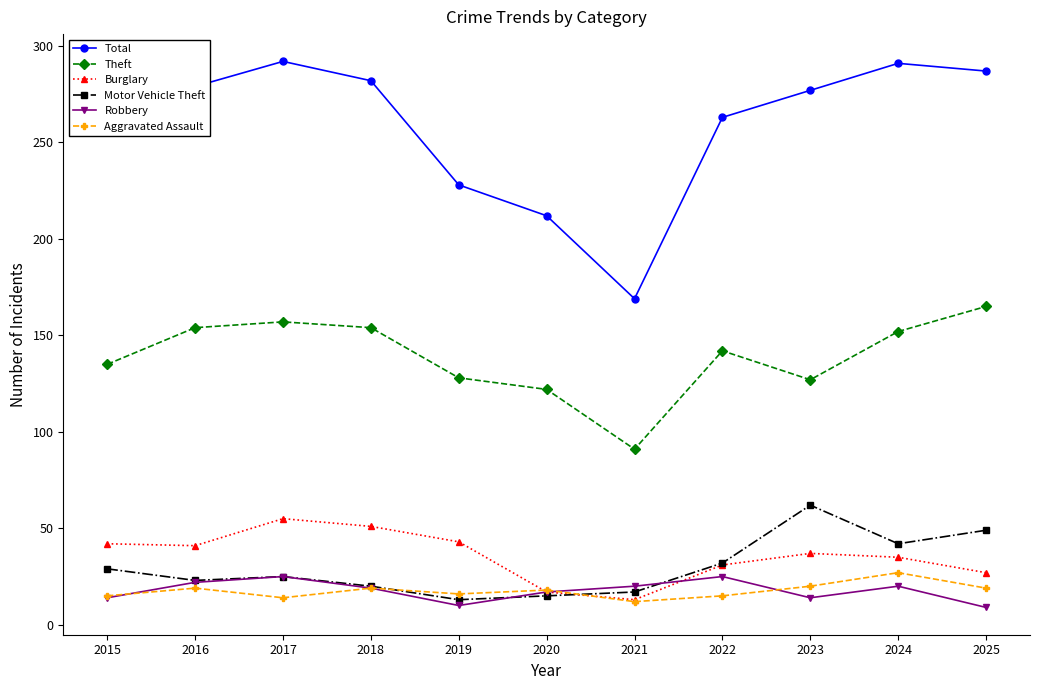

What is the maximum value for Theft?

165